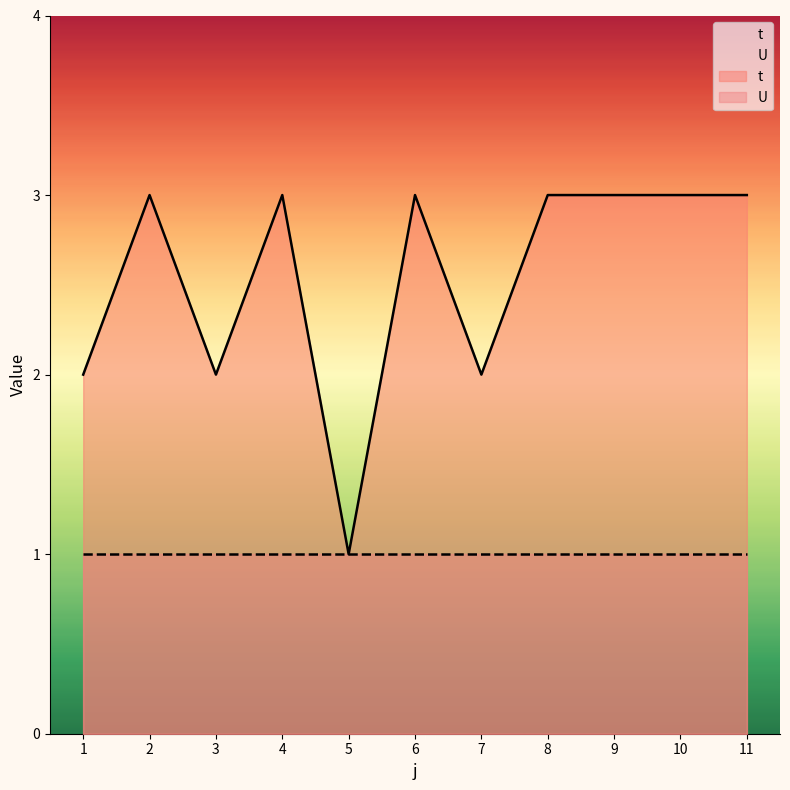

List the labels in order of value, smallest first.

5, 1, 3, 7, 2, 4, 6, 8, 9, 10, 11